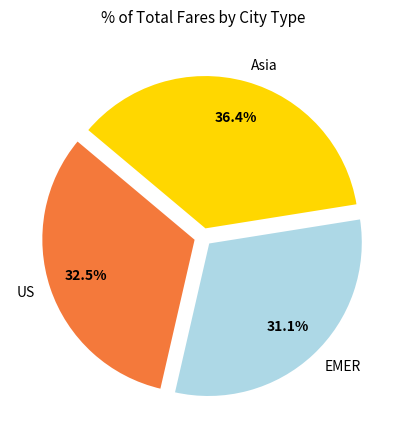

Rank the categories by value from lowest to highest.

EMER, US, Asia